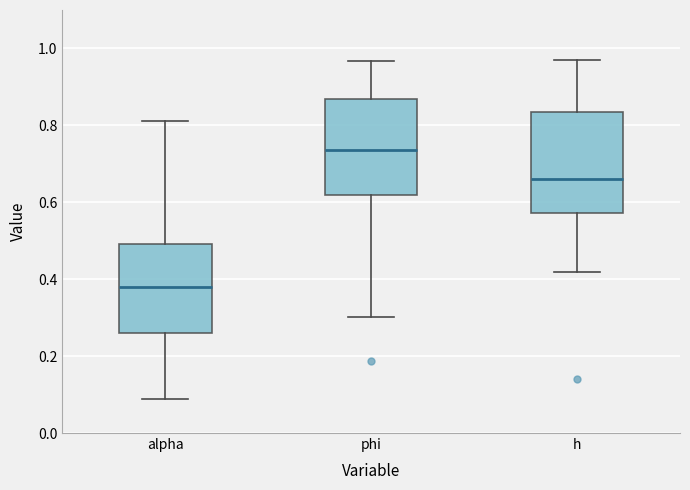

Reading left to right, transcribe this box plot: for each box, give where its median line is, the range the box spans, and where its two whiskers end, as read against the y-axis. The values are not printed on the chart, so give them approximately, as read against the axis.

alpha: median 0.38, box 0.26 to 0.50, whiskers 0.08 to 0.82
phi: median 0.74, box 0.62 to 0.86, whiskers 0.30 to 0.96
h: median 0.66, box 0.58 to 0.84, whiskers 0.42 to 0.96